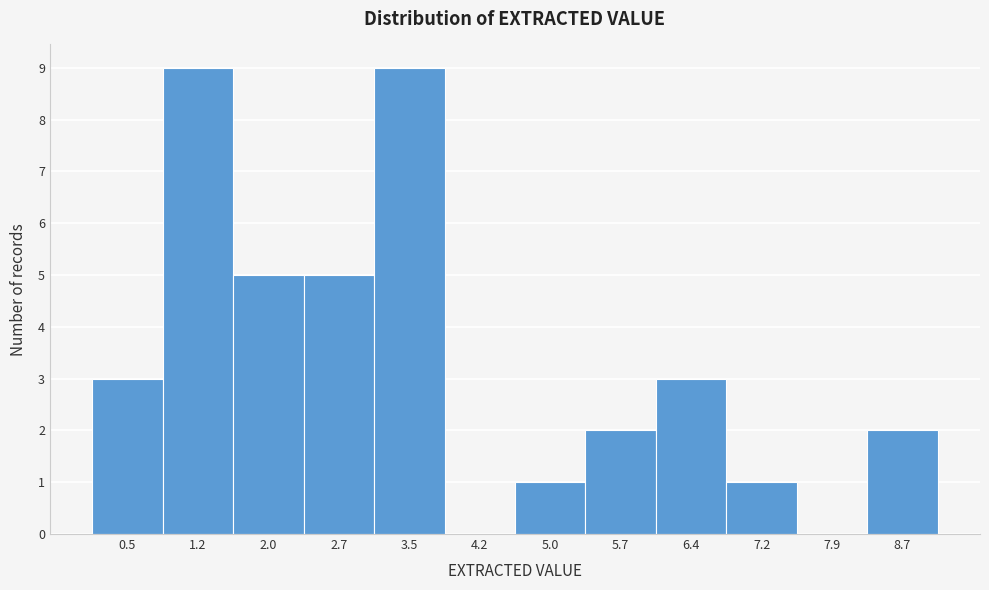

Reading left to right, what are all the values shown in this chart?

0.5=3	1.2=9	2.0=5	2.7=5	3.5=9	4.2=0	5.0=1	5.7=2	6.4=3	7.2=1	7.9=0	8.7=2